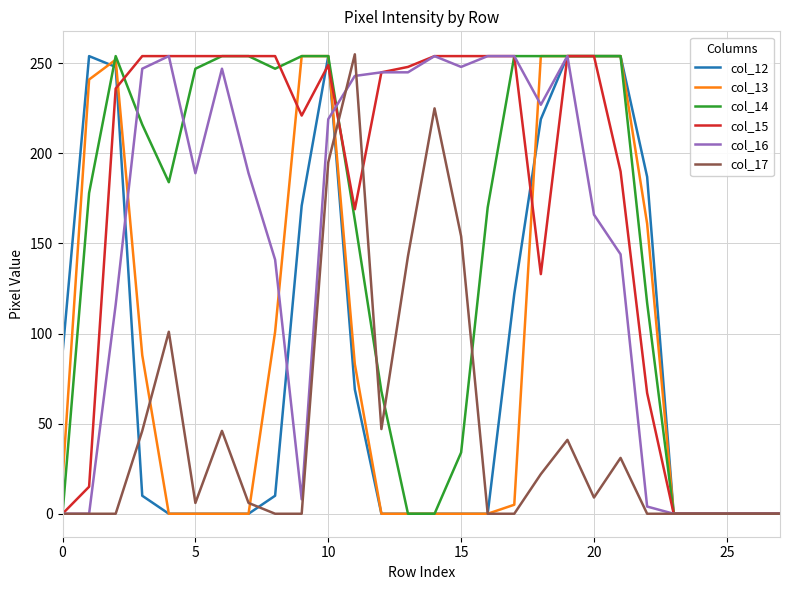

What is the maximum value shown in the chart?

255